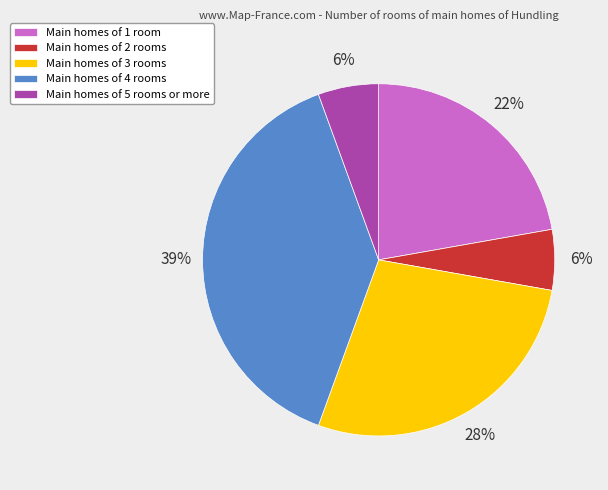

Which slice is the largest?

Main homes of 4 rooms